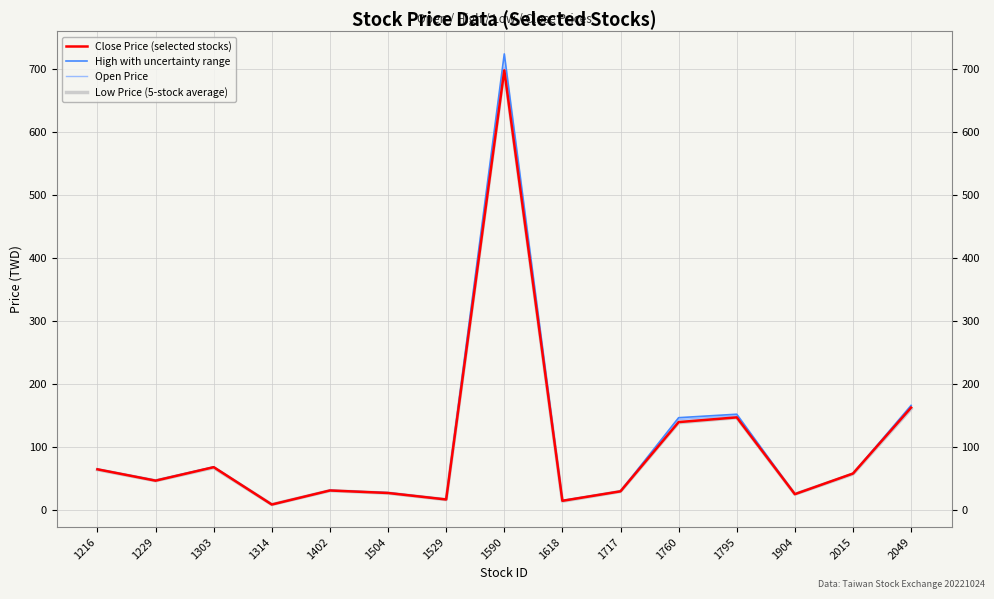

Rank the categories by Low Price (5-stock average) value from lowest to highest.

1314, 1618, 1529, 1904, 1504, 1717, 1402, 1229, 2015, 1216, 1303, 1760, 1795, 2049, 1590